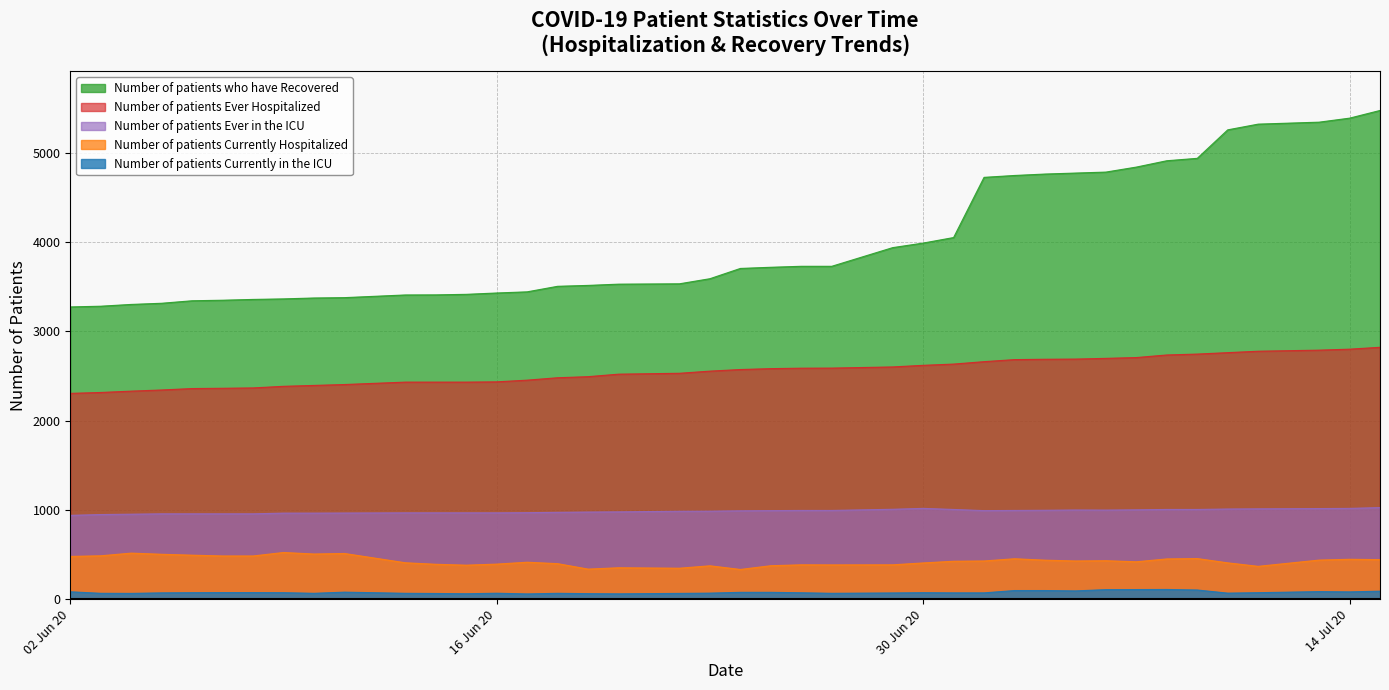

How many data points in Number of patients Ever in the ICU are less than 992?

20